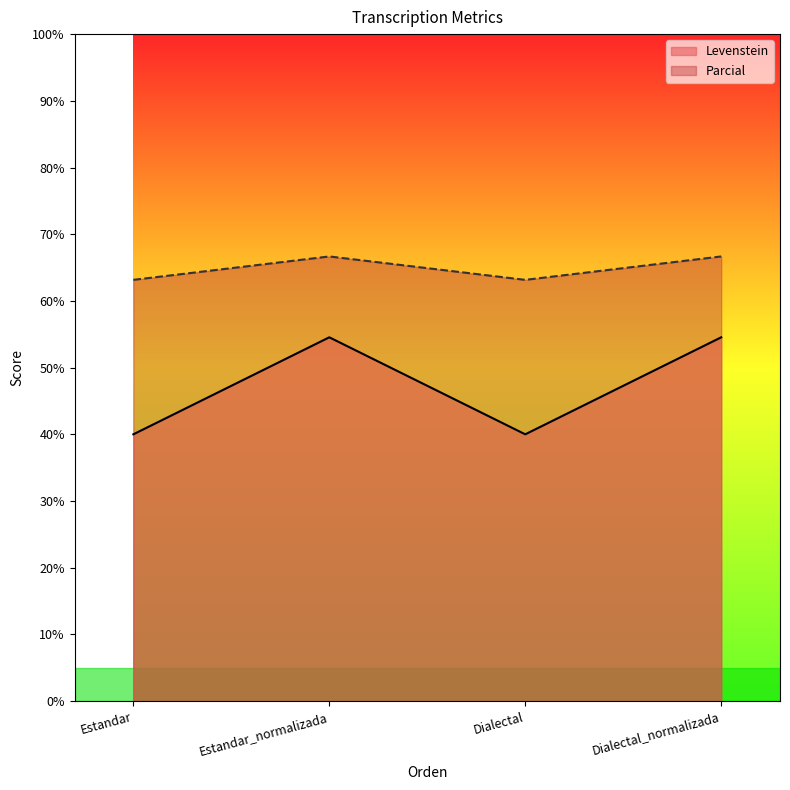

How many values in the Parcial series are below 66?

2